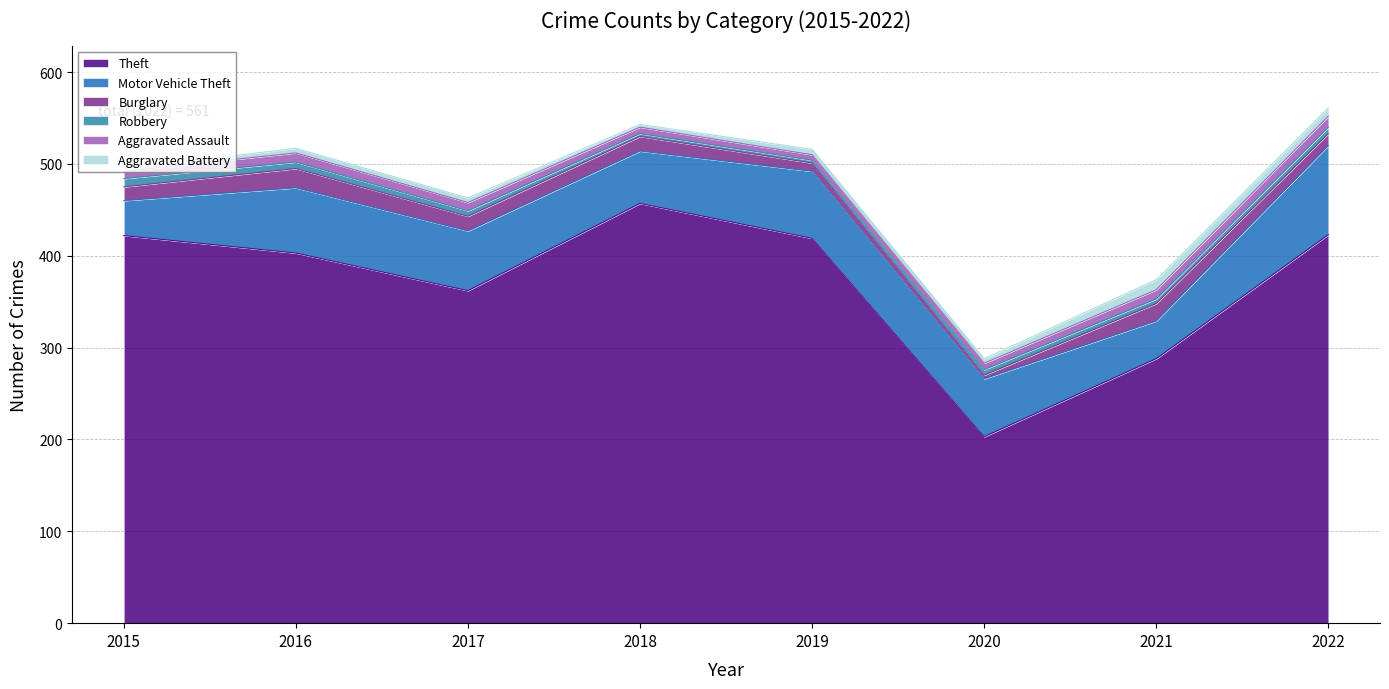

What is the value of the Theft point at the 3rd from the left?

362